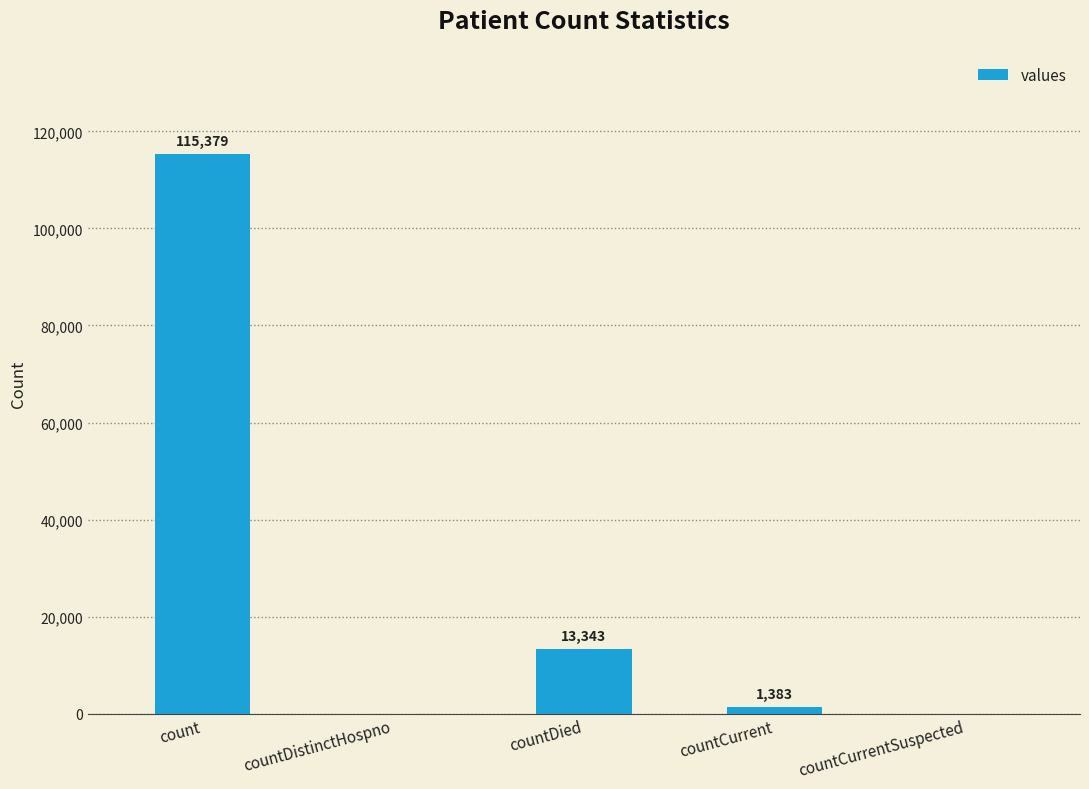

Read the value at count, to the nearest 10.

115380